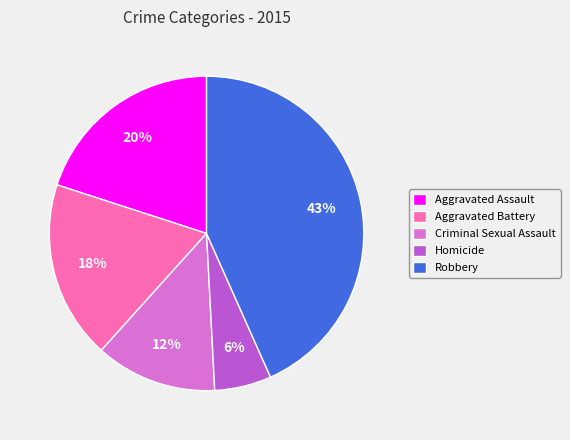

Does any single category account for the majority?

No